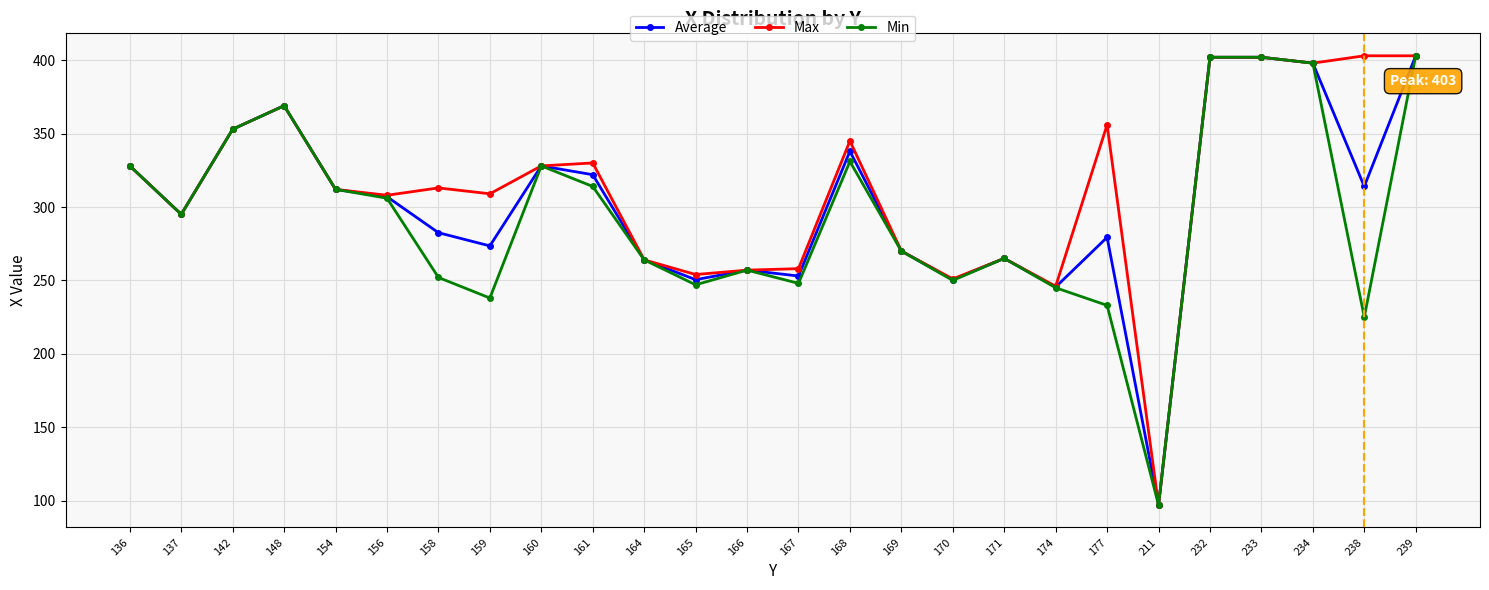

List the series in order of their overall mean, lowest first.

Min, Average, Max